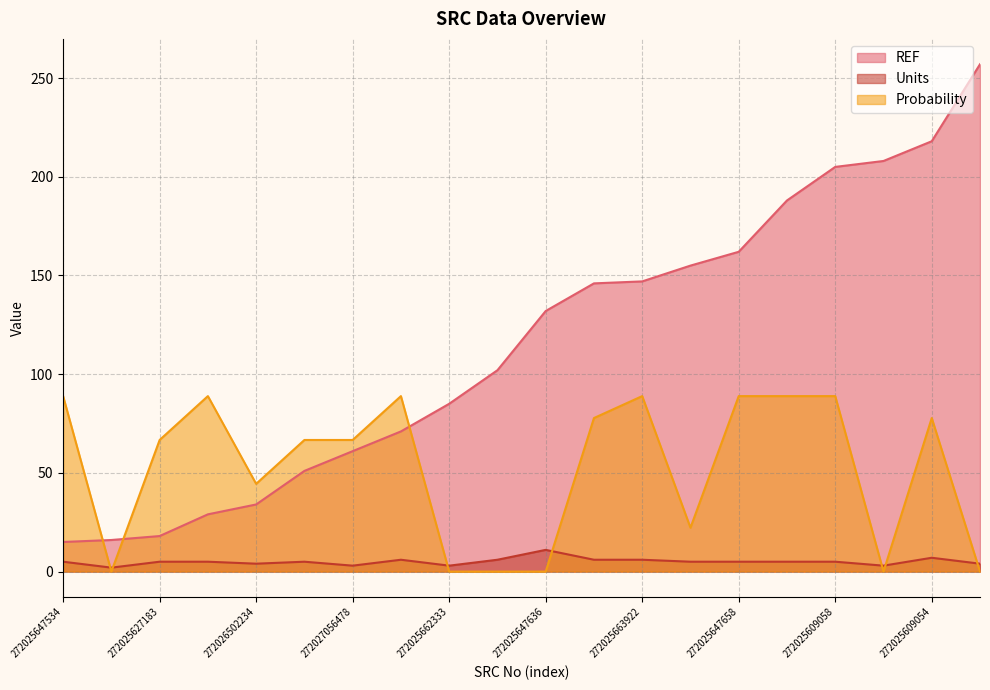

Where is the first local minimum for Probability?

272025647539